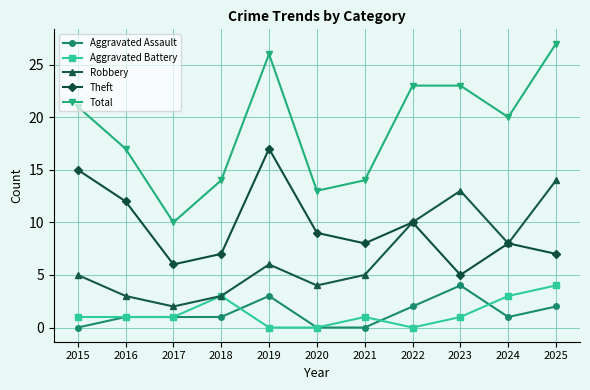

True or false: Total and Theft cross at least once.

False